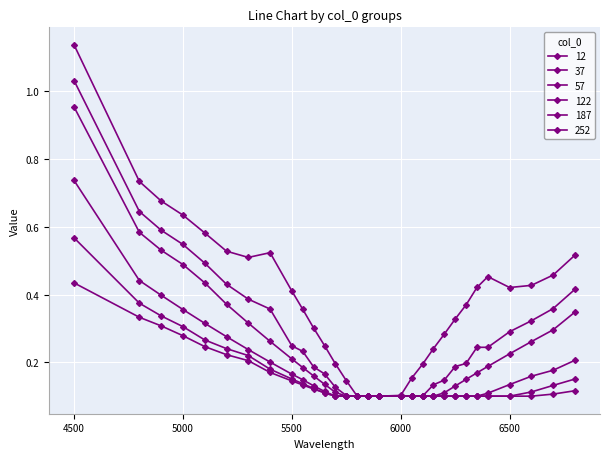

How many data points does each series have?

30